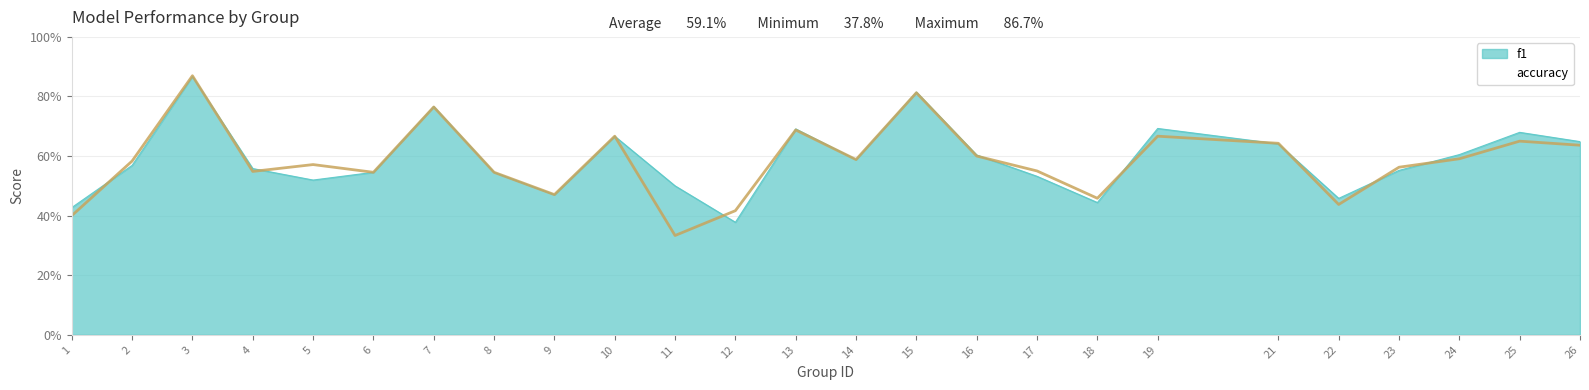

List the labels in order of accuracy value, smallest first.

11, 1, 12, 22, 18, 9, 6, 8, 4, 17, 23, 5, 2, 14, 24, 16, 26, 21, 25, 10, 19, 13, 7, 15, 3